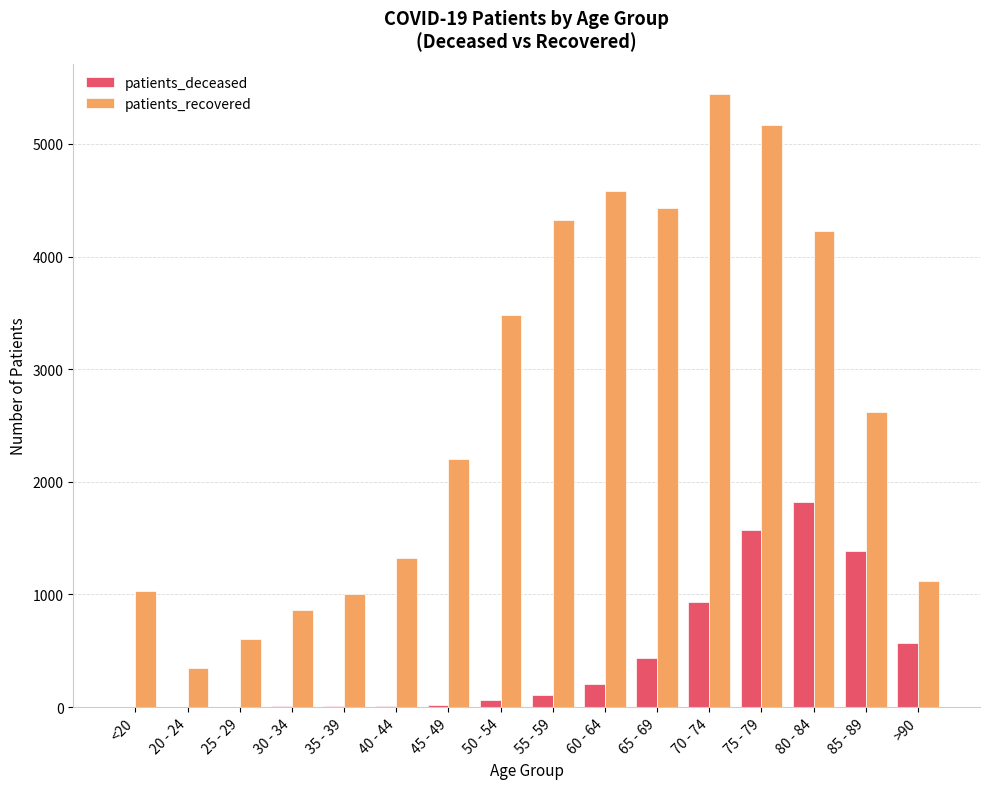

The value of patients_deceased at 80 - 84 is 1825. True or false?

True